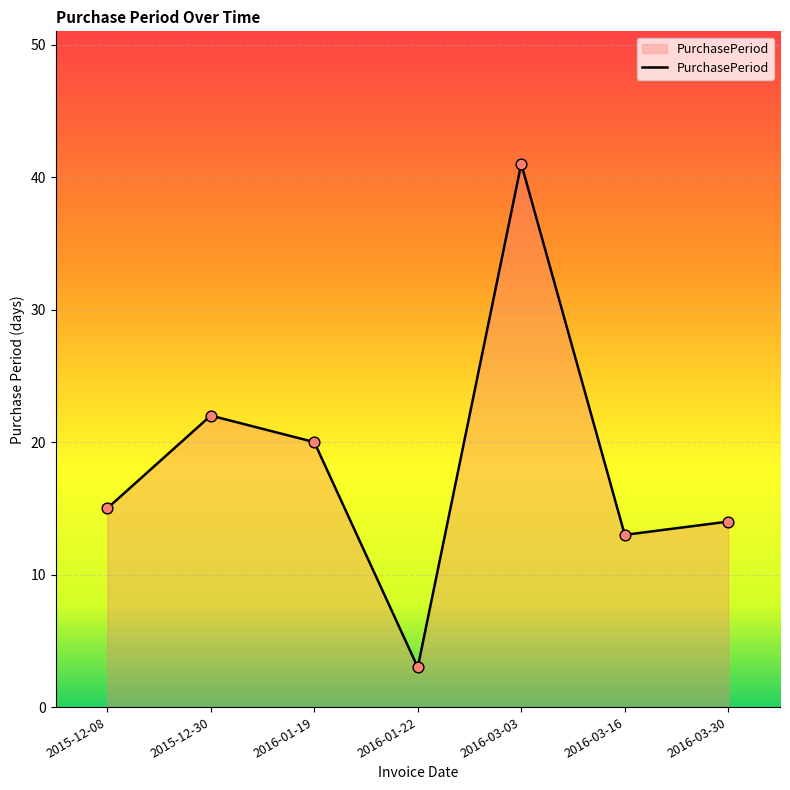

What is the ratio of the value at 2016-01-19 to the value at 2015-12-08?

1.3